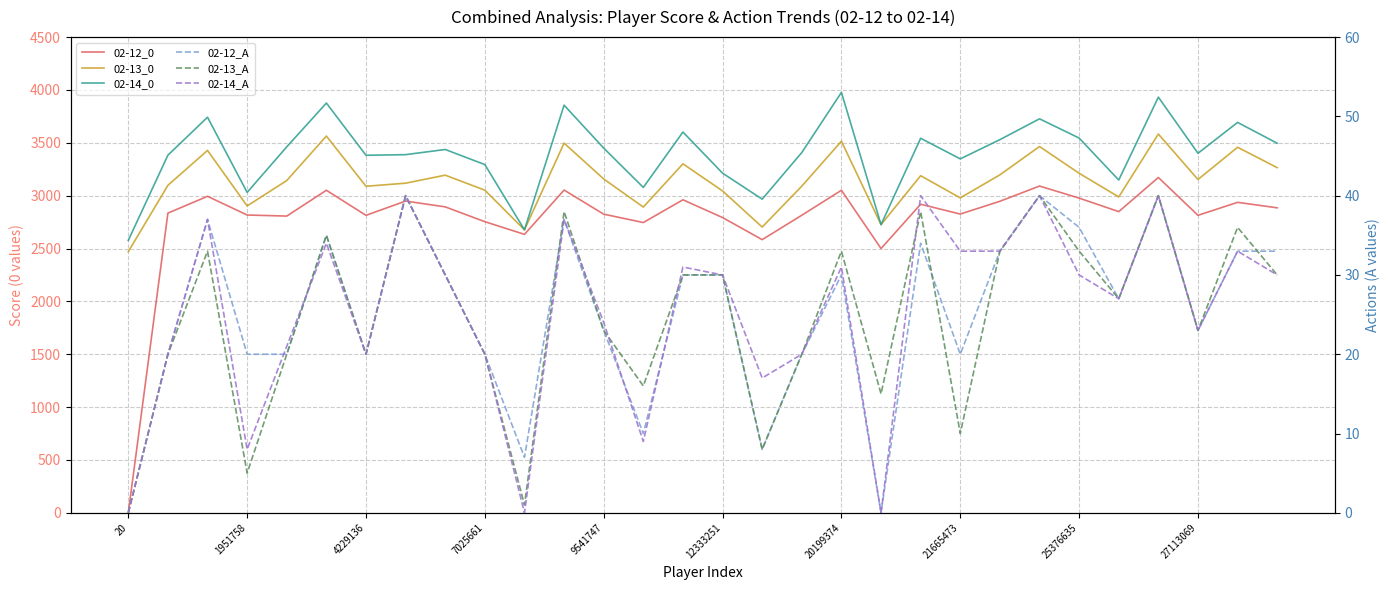

True or false: 02-13_A and 02-14_0 cross at least once.

False